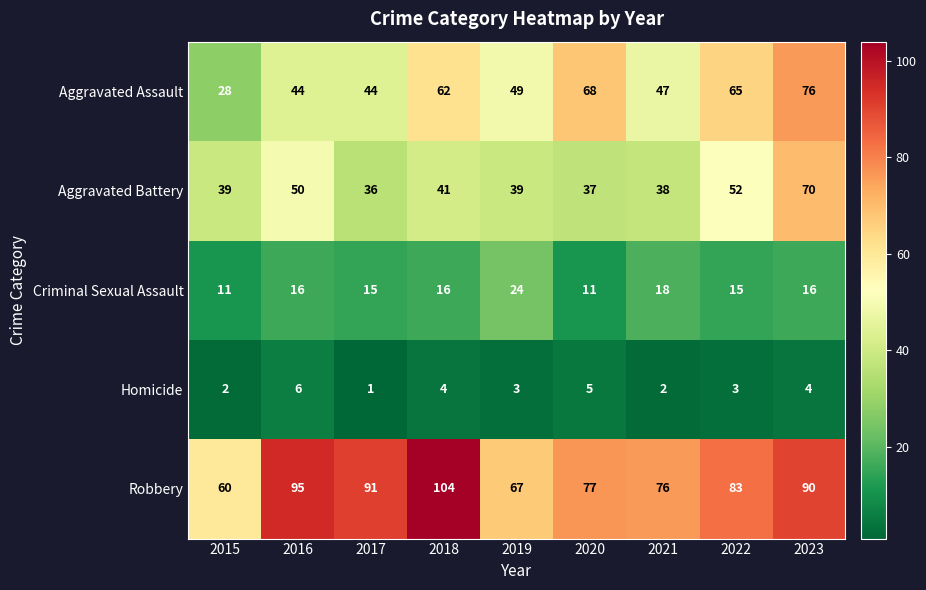

Between 2015 and 2023, which series saw the biggest shift?

Aggravated Assault